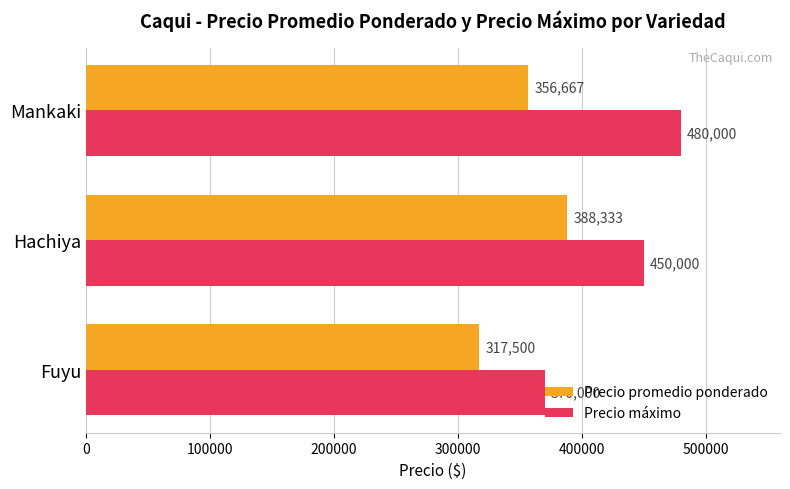

At how many categories does at least one series exceed 457228?

1